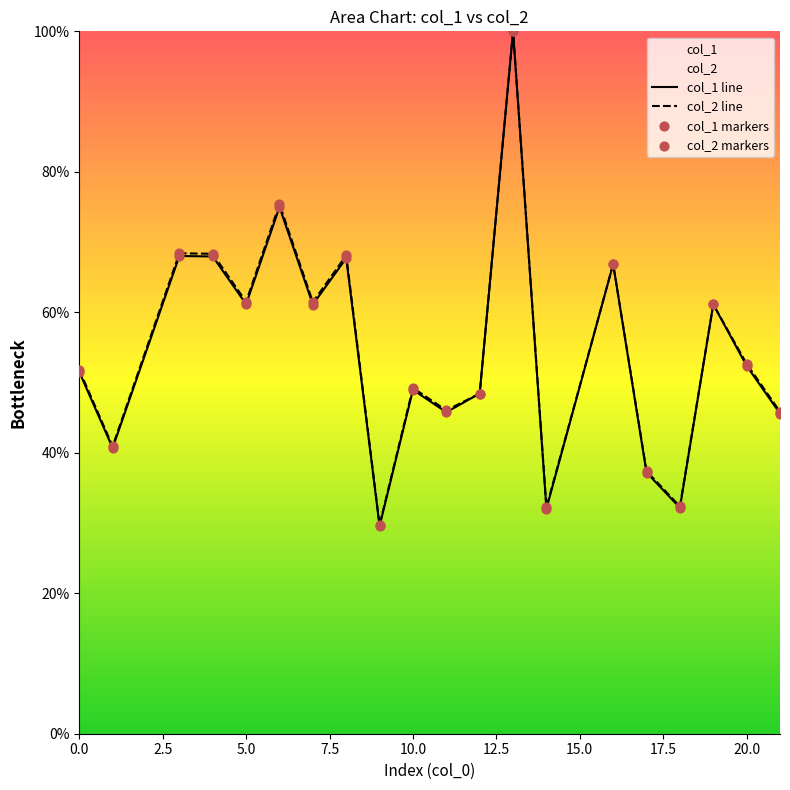

Which series has the largest total across all categories?

col_2